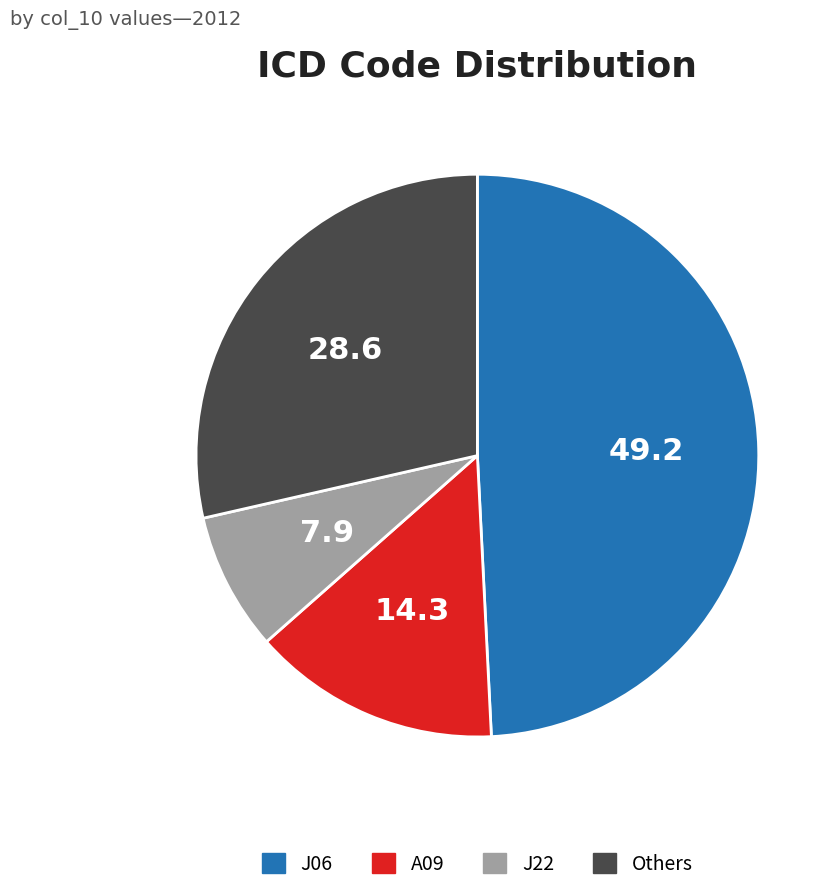

Is there any slice that represents more than half of the pie?

No